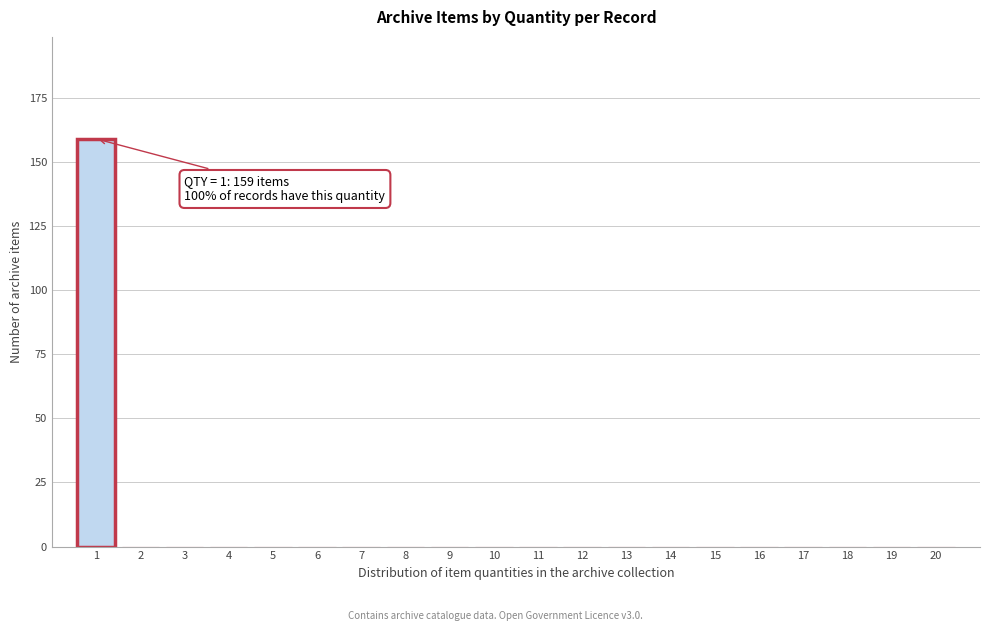

Which range on the x-axis has the tallest bar?

0.5 to 1.5